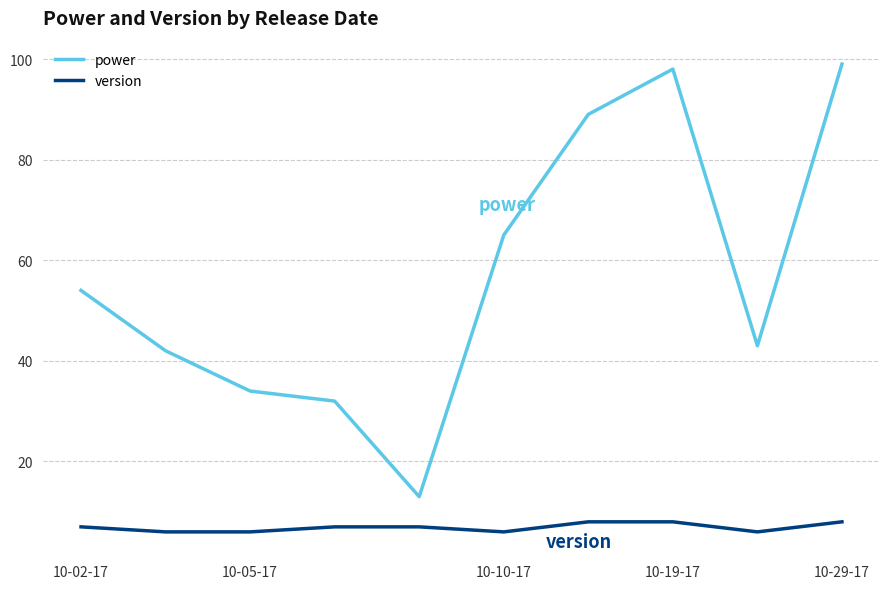

Which series has the largest total across all categories?

power